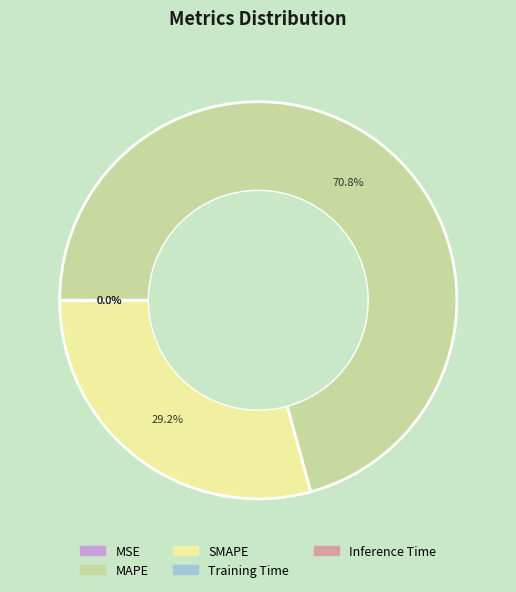

How many slices are in this pie chart?

5